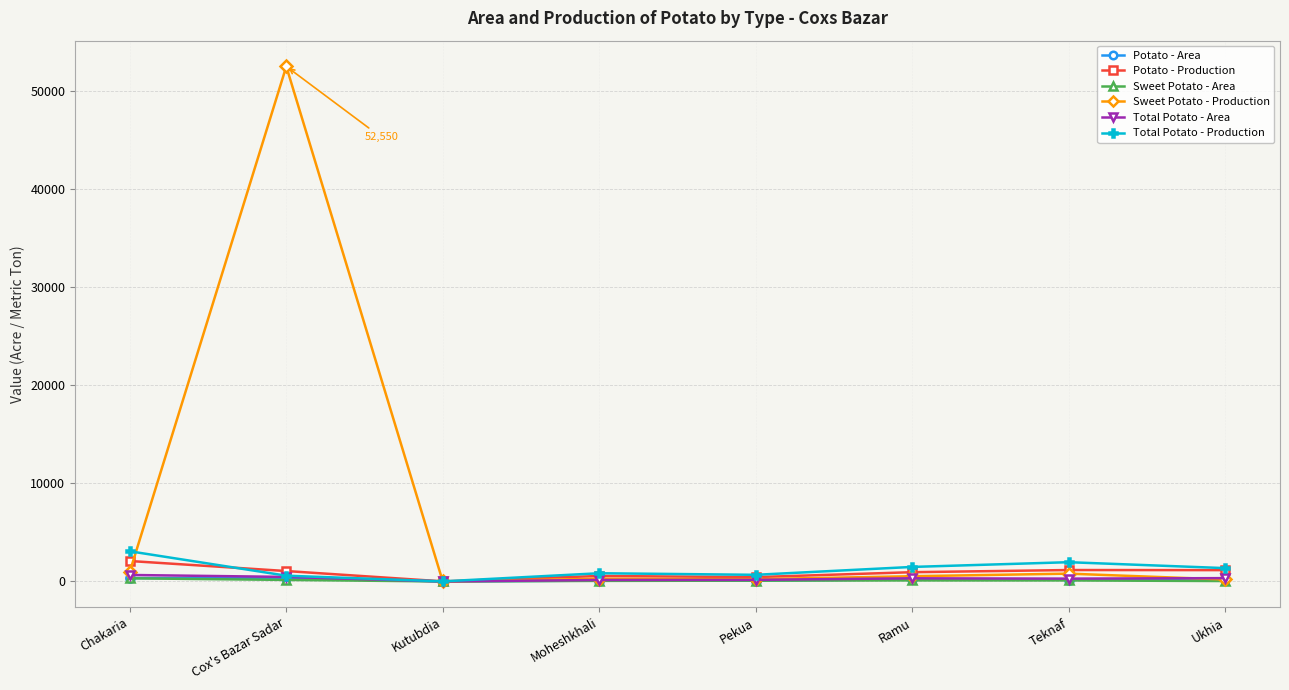

Is it true that Sweet Potato - Production equals 52550 at Cox's Bazar Sadar?

True